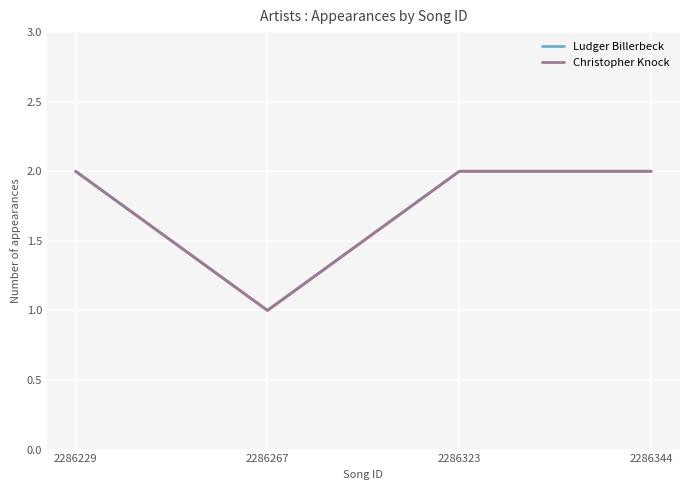

What is the smallest value displayed?

1